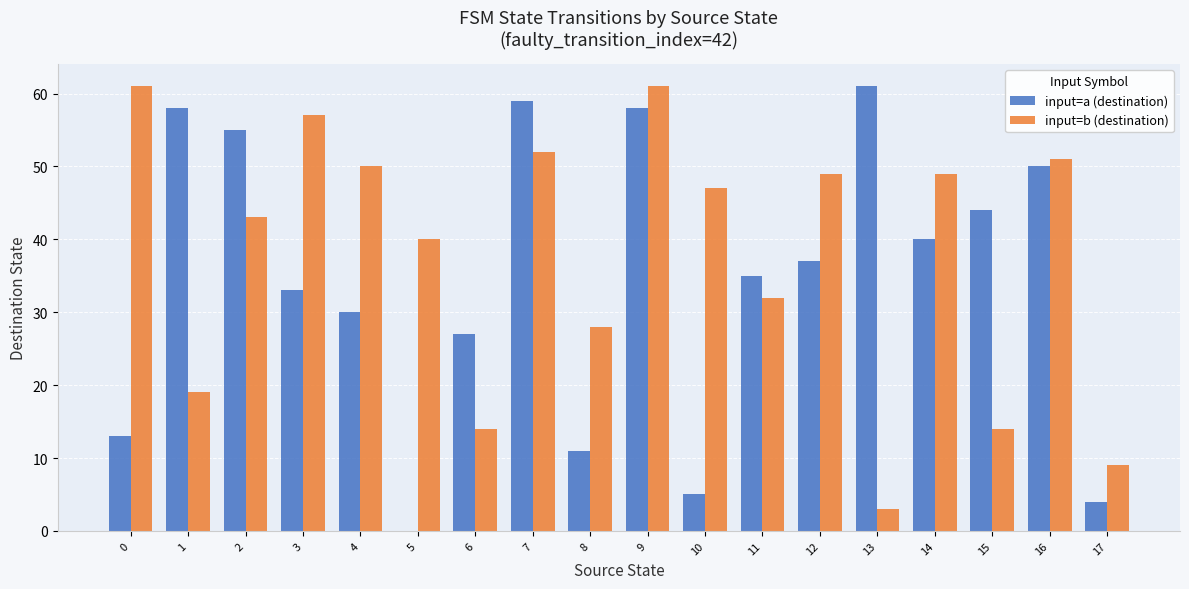

How many series are shown in this chart?

2